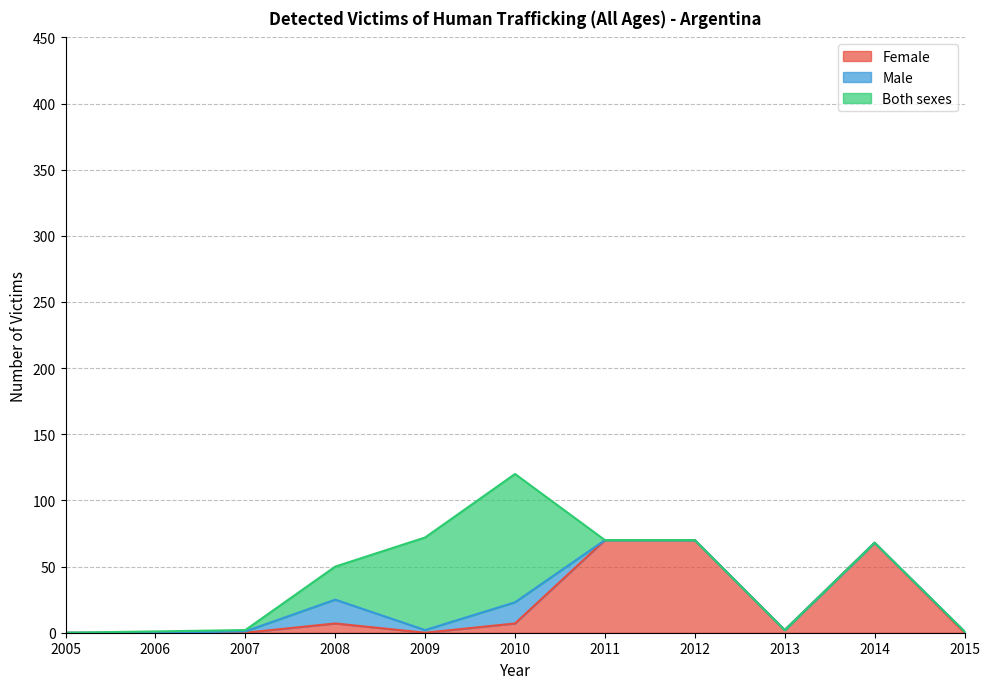

How many lines are shown in the chart?

3